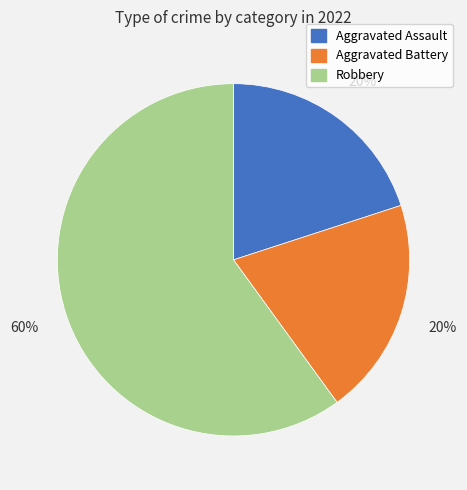

How many segments does this pie chart have?

3